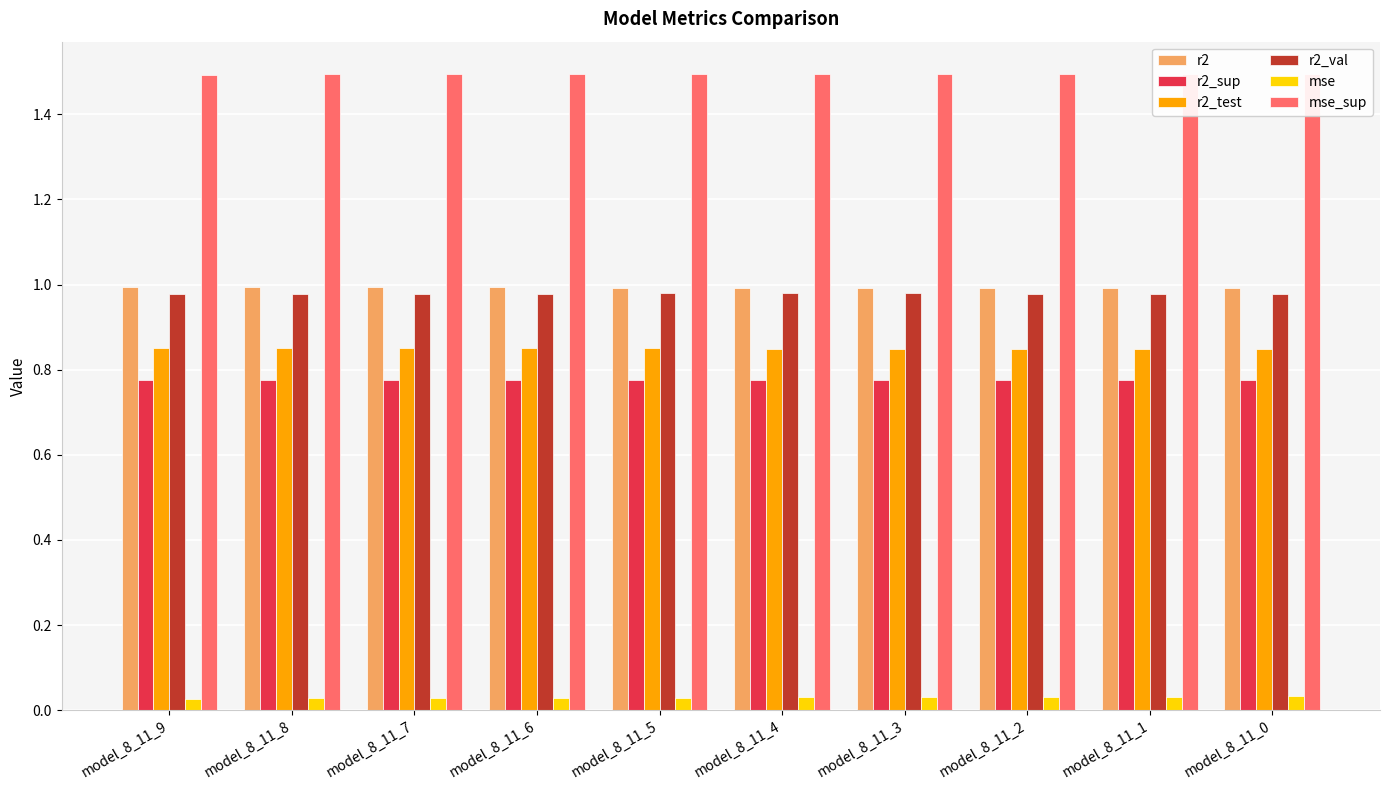

Which has a higher value, model_8_11_3 or model_8_11_8?

model_8_11_8